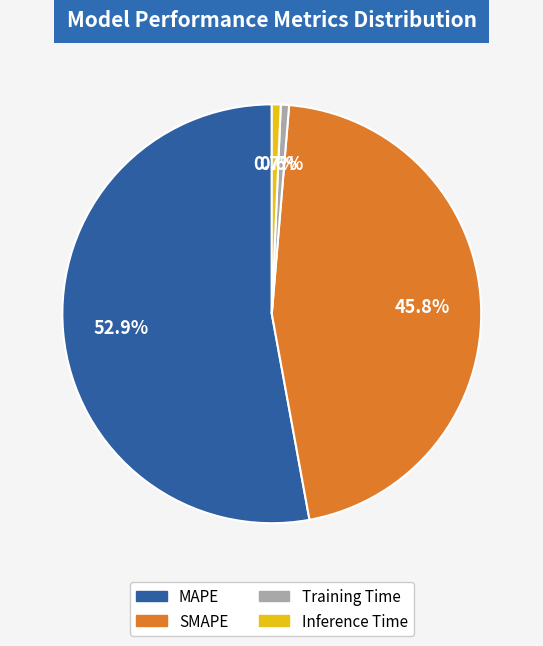

To the nearest percent, what portion does SMAPE represent?

46%